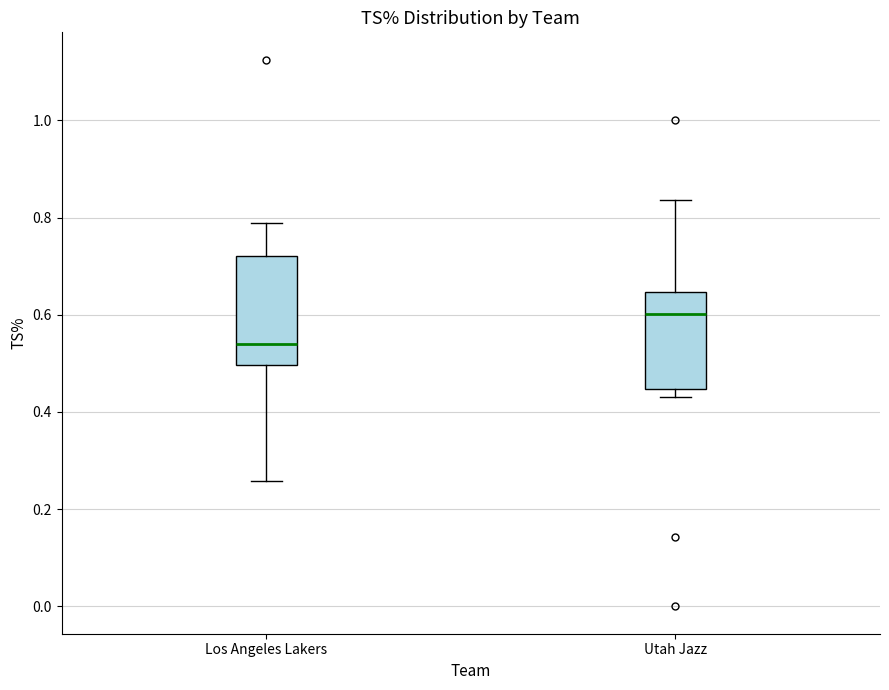

Which box has the highest median line?

Utah Jazz